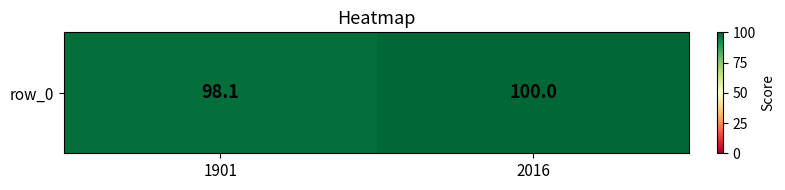

How many distinct data groups are displayed?

1